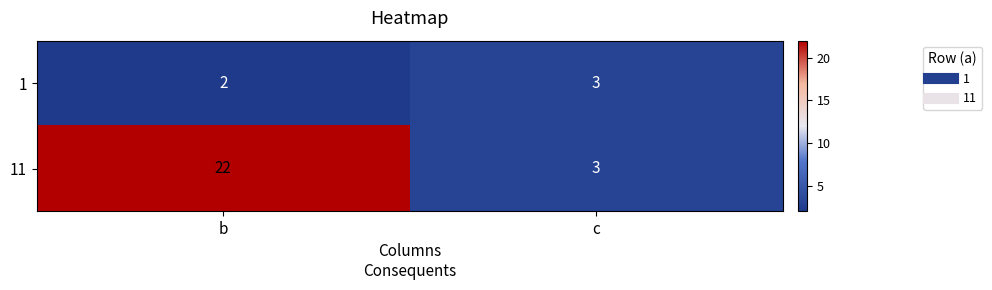

Which category has the highest value in the 1 series?

c